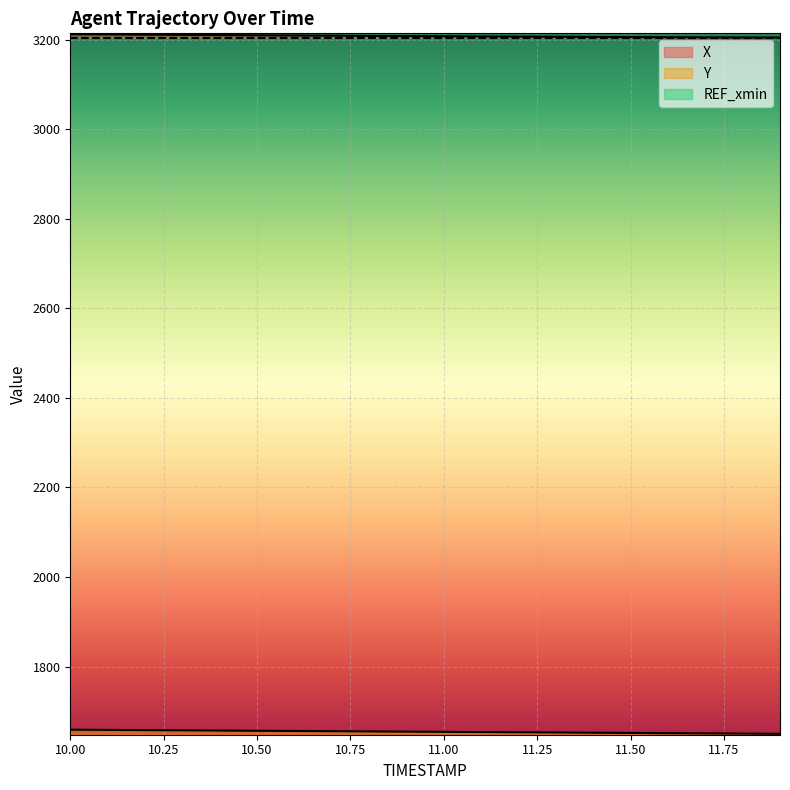

Which series changed the most between 10.3 and 10.9?

Y